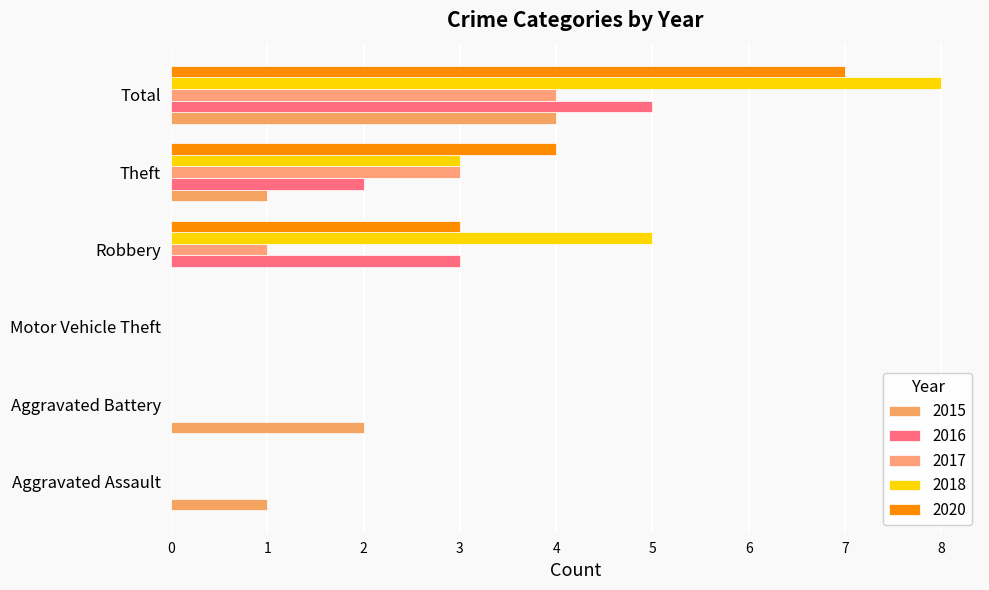

What position from the right is Aggravated Assault?

6